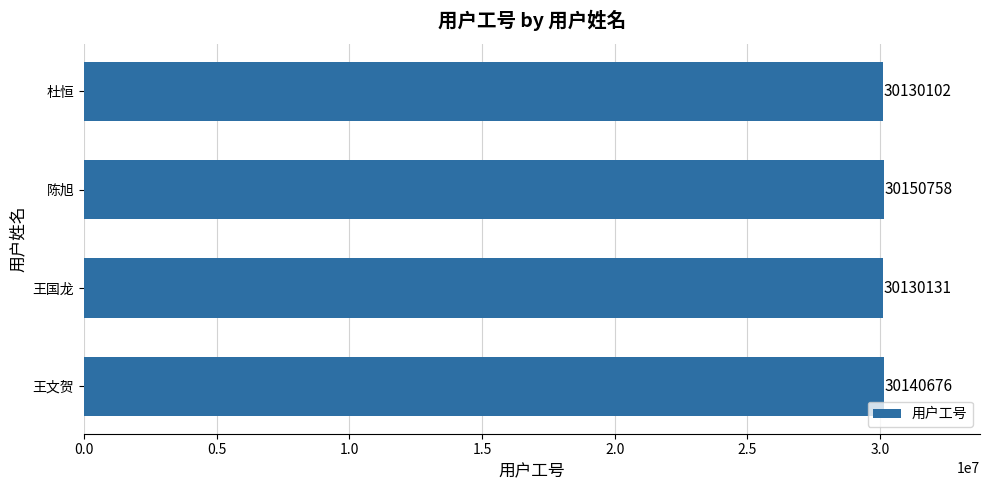

True or false: the data shows 30150758 at 陈旭.

True